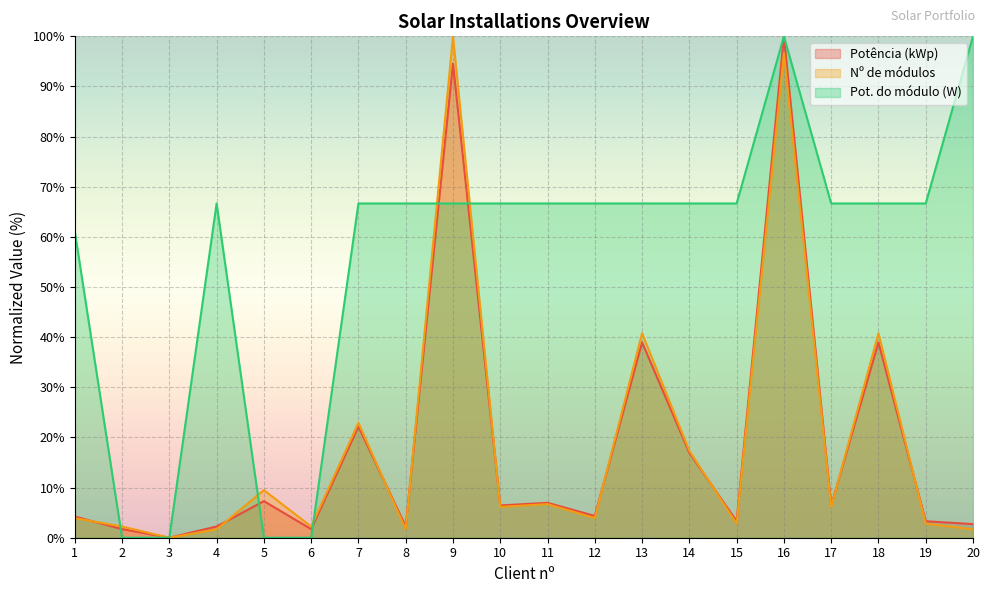

How many lines are shown in the chart?

3